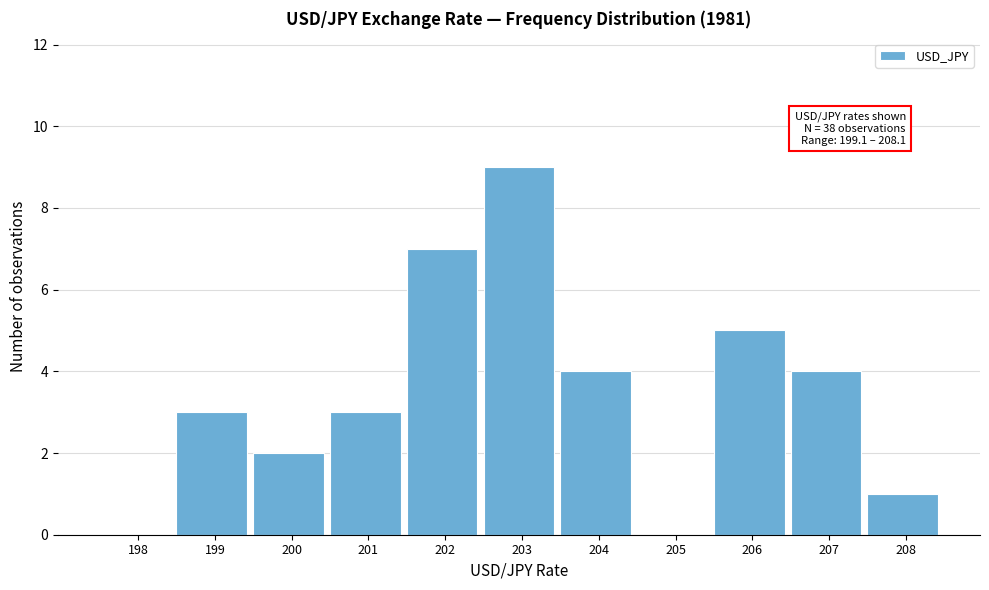

Reading left to right, transcribe all the data shown in this chart.

198=0	199=3	200=2	201=3	202=7	203=9	204=4	205=0	206=5	207=4	208=1